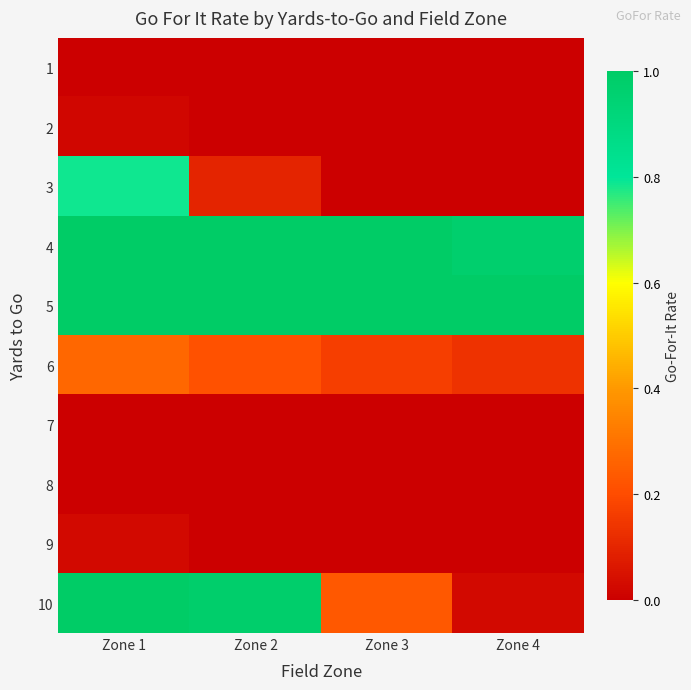

How many categories are shown in the chart?

4